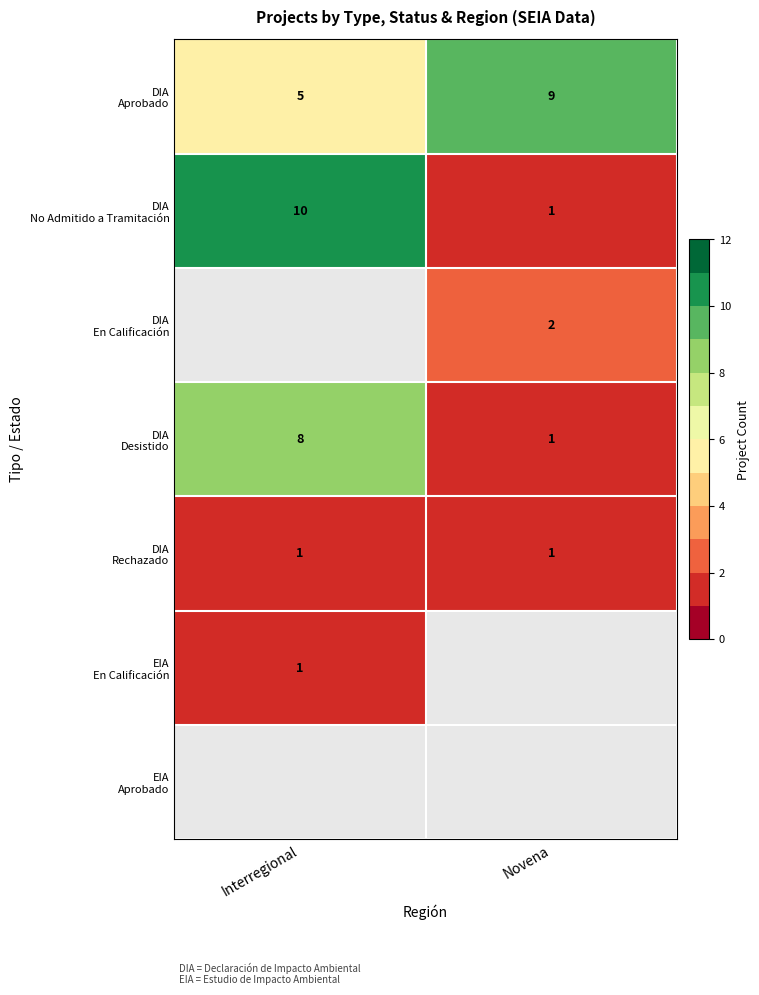

Between Interregional and Novena, which is larger?

Novena